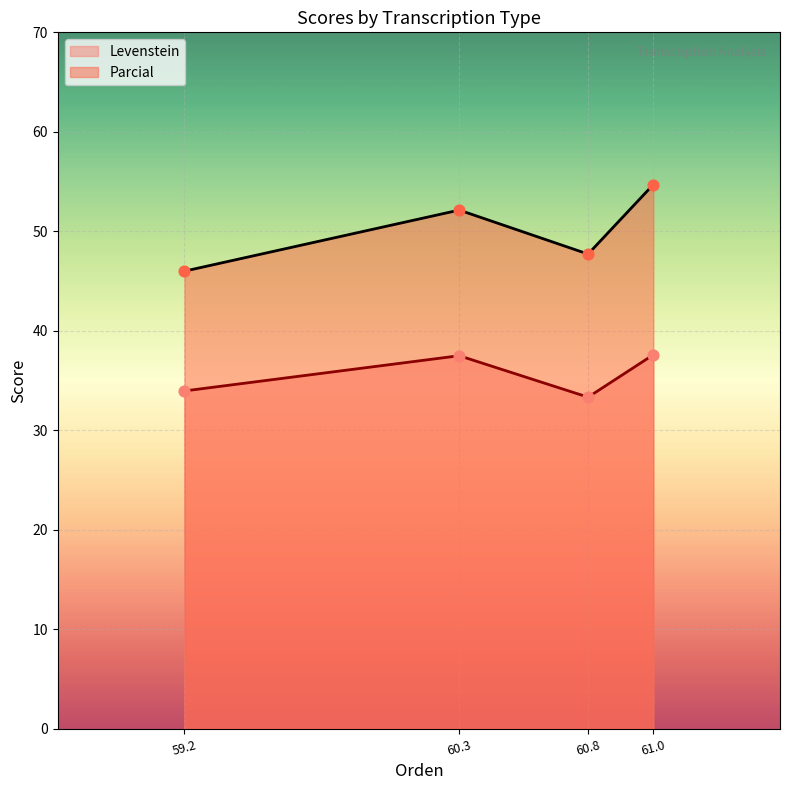

What are all the series names shown in the legend?

Levenstein, Parcial